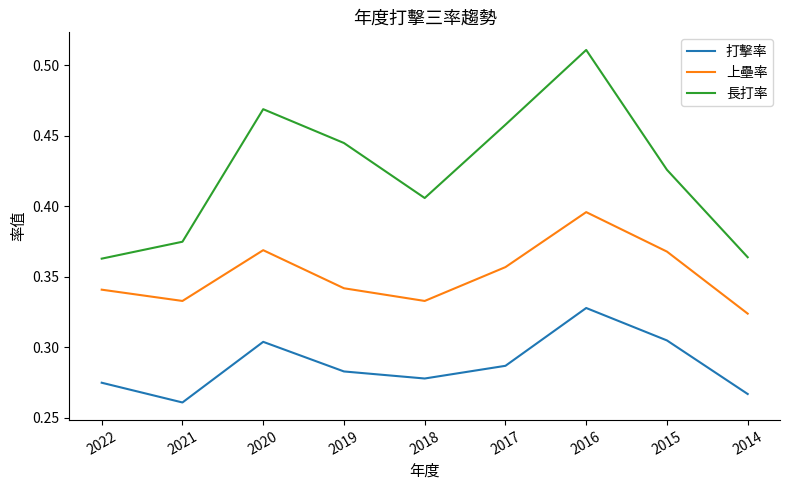

Which series changed the most between 2017 and 2015?

長打率